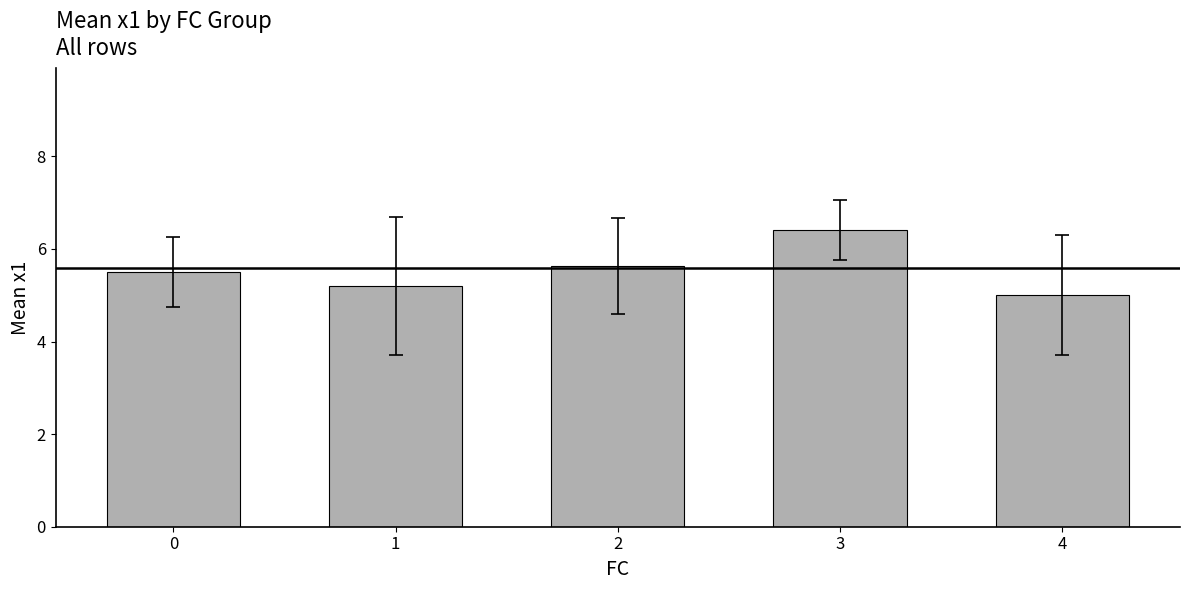

The chart shows a value of 1.8 at 3. True or false?

False